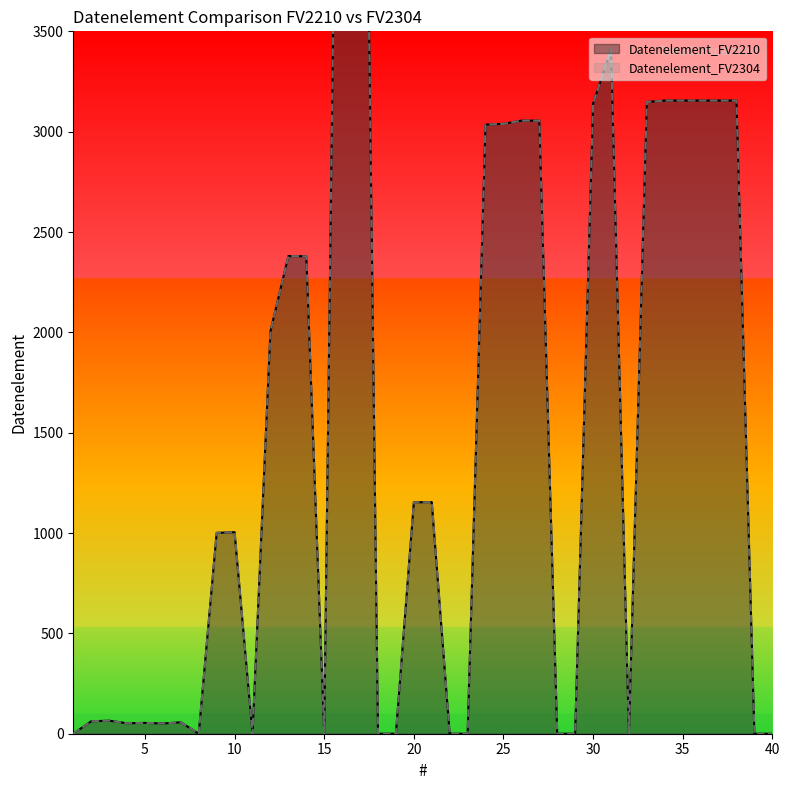

Is it true that Datenelement_FV2304 equals 3691 at 8?

False